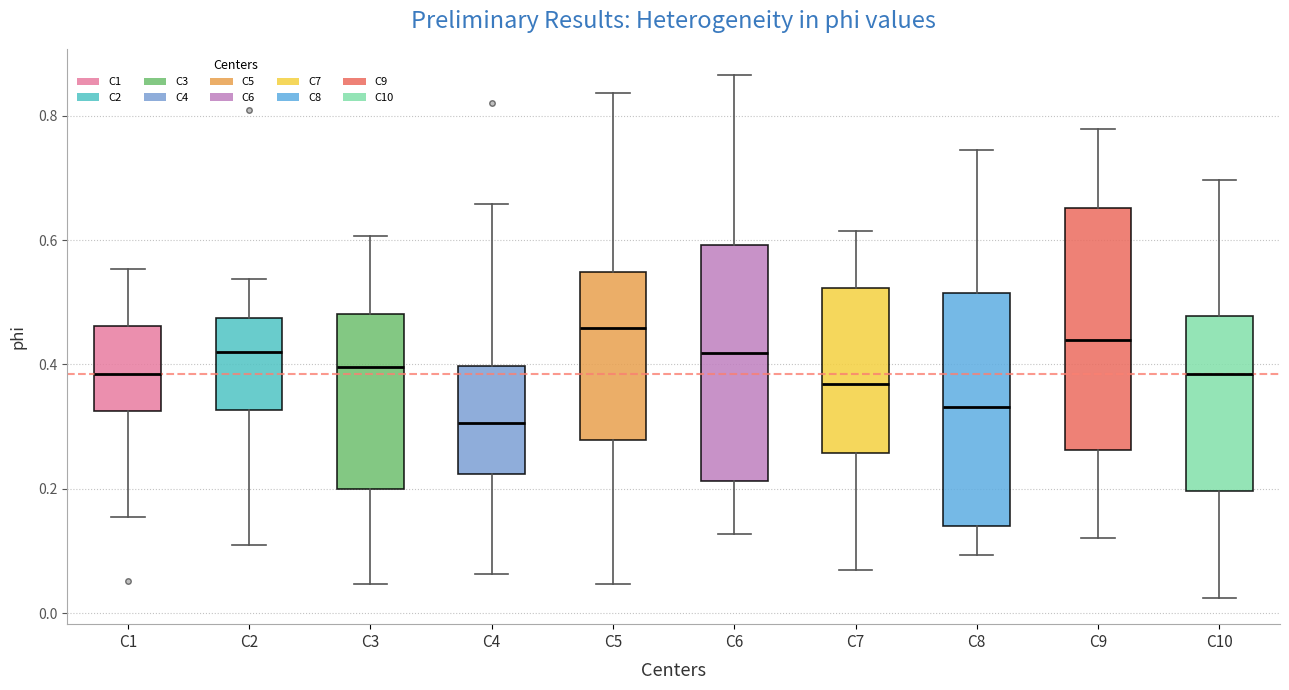

Which box's median line is the highest?

C5